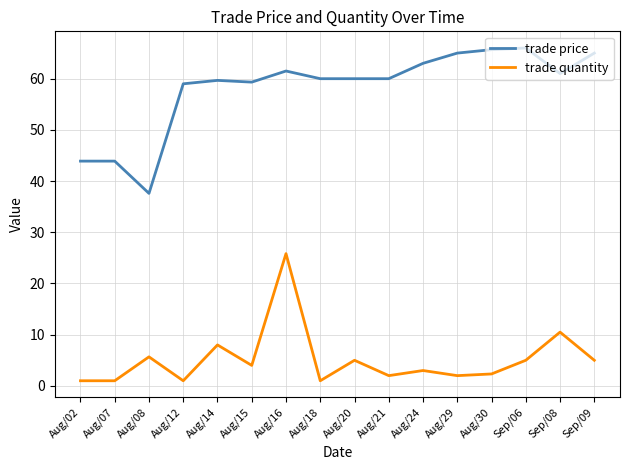

Is the value of trade price at Sep/06 greater than the value of trade quantity at Aug/24?

Yes